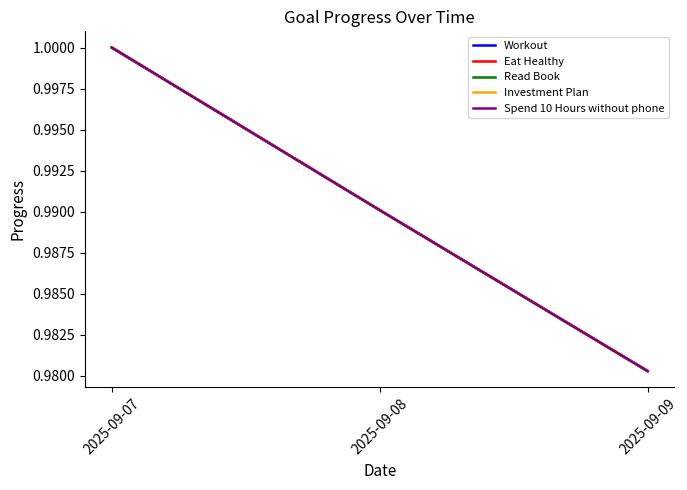

Count the number of categories in the chart.

3